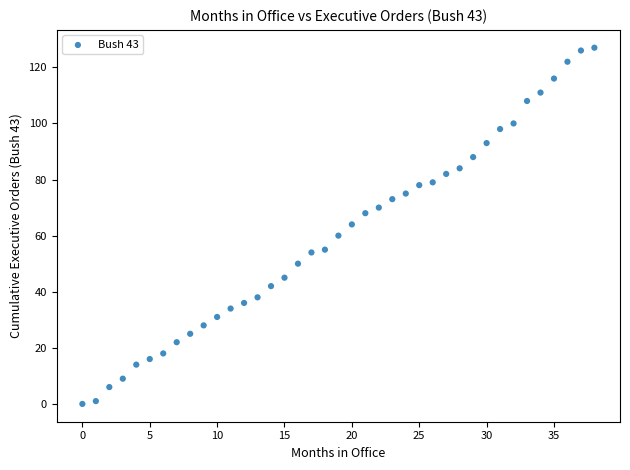

Count the number of points in this scatter plot.

39